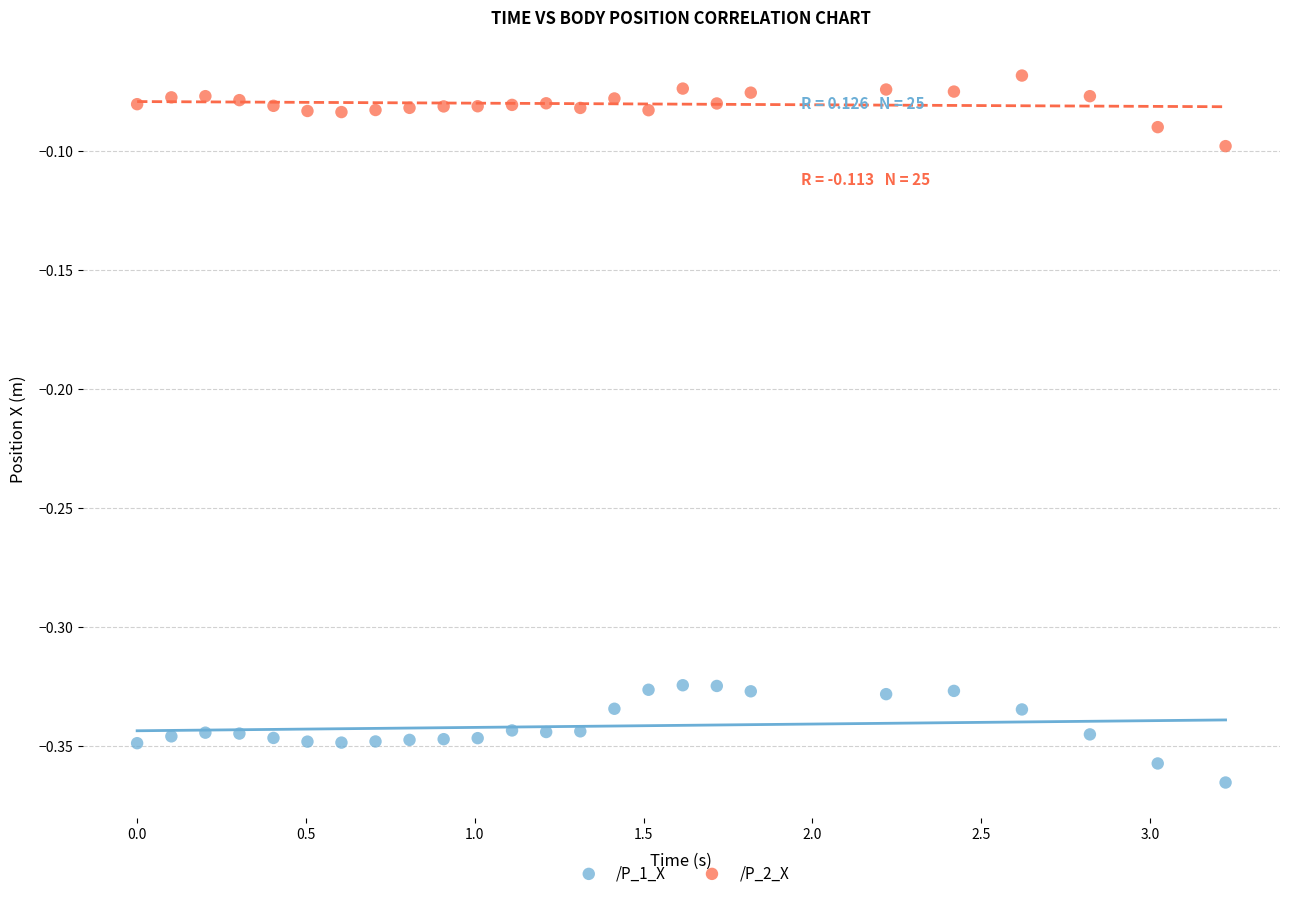

Which series contains the lowest Y value?

/P_1_X